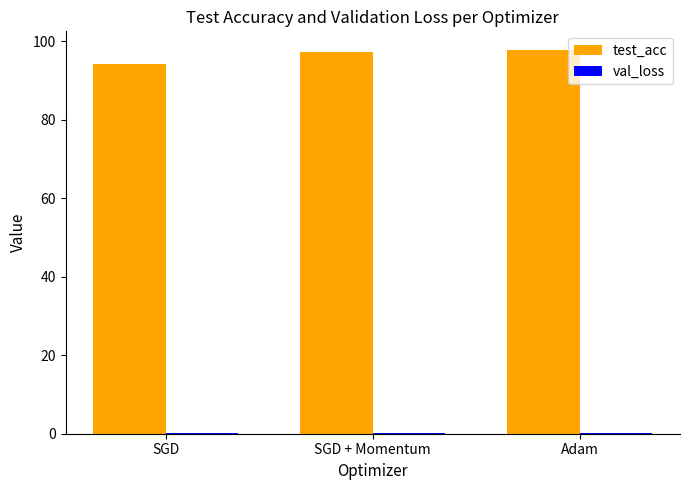

How many data points in test_acc are above 97?

2